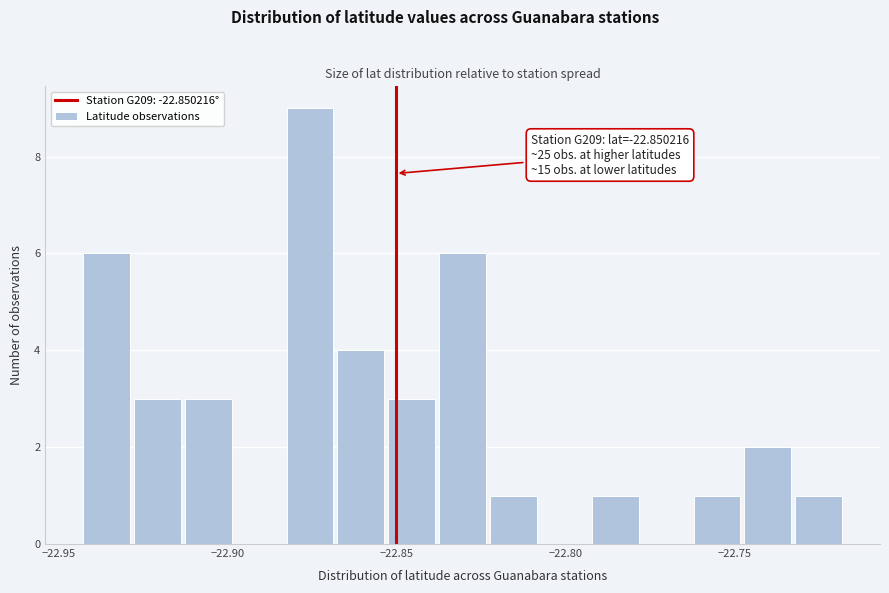

Read against the x-axis, roughly where is the centre of the tallest bar?

-22.875